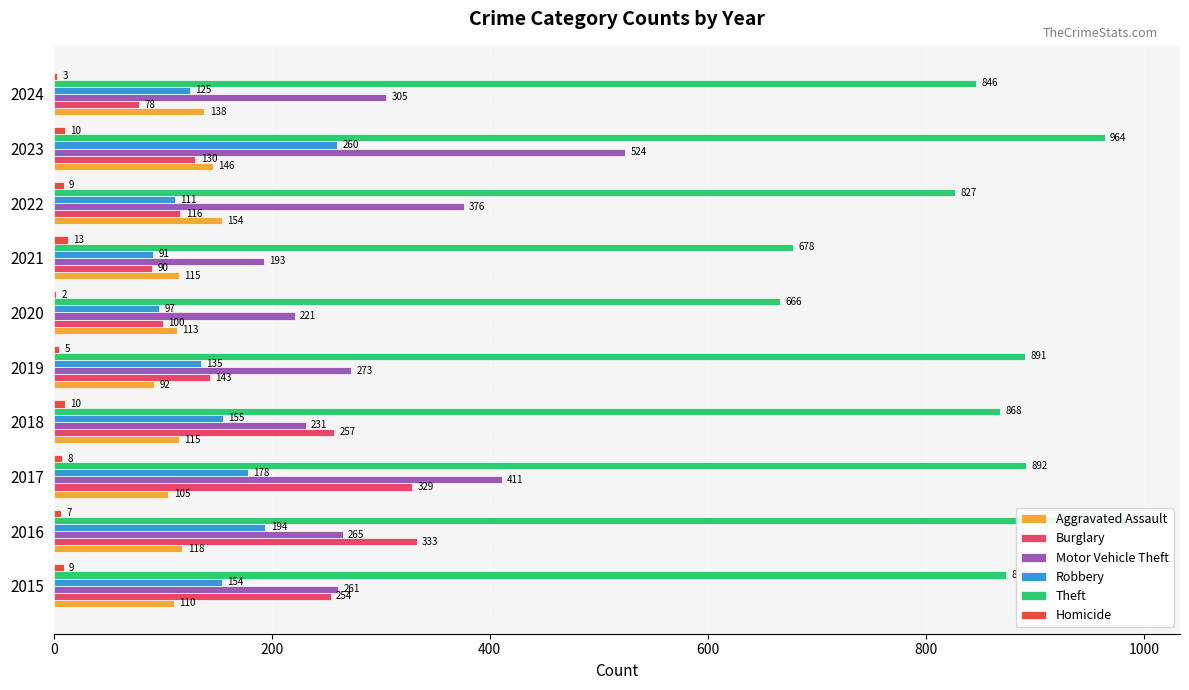

Rank the series at 2019 from lowest to highest value.

Homicide, Aggravated Assault, Robbery, Burglary, Motor Vehicle Theft, Theft